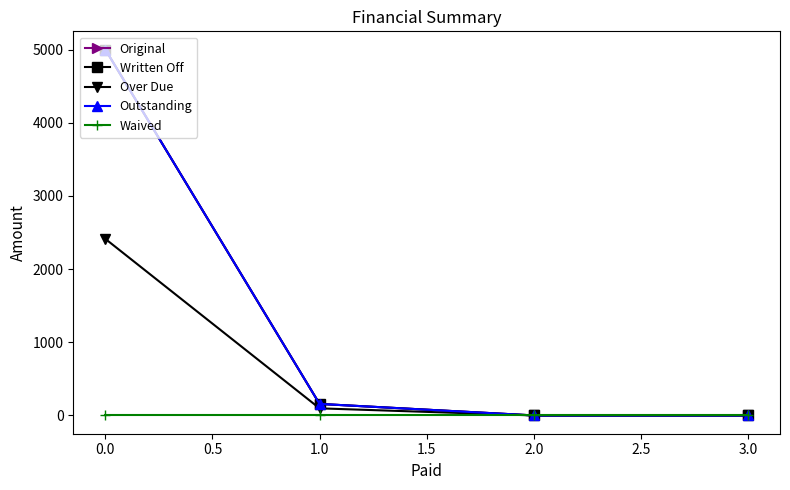

Which series has the largest total across all categories?

Original